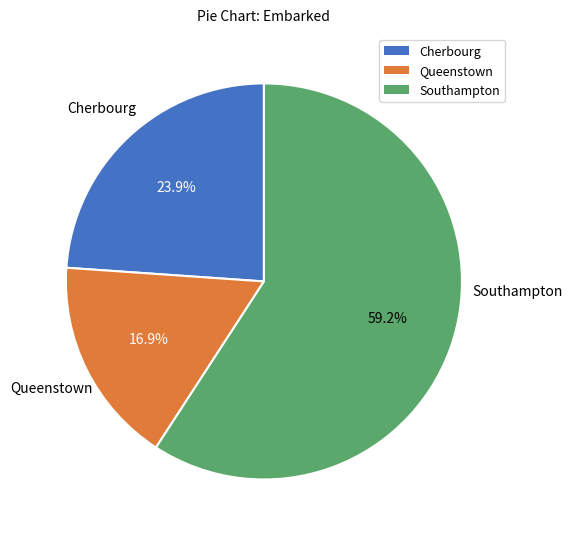

To the nearest percent, what is the average slice percentage?

33%